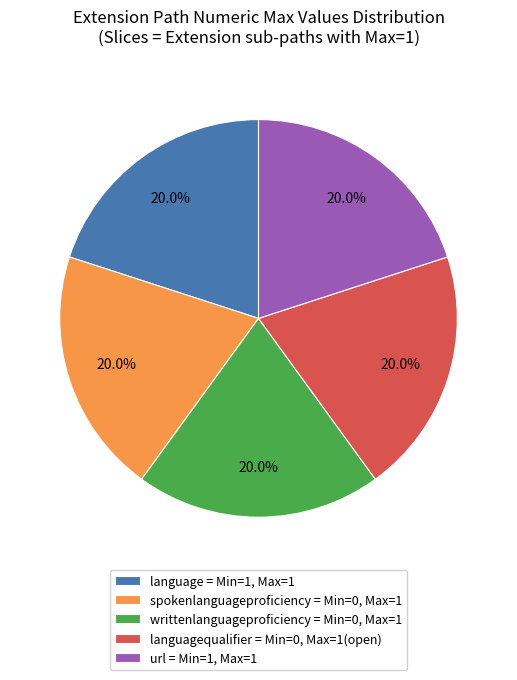

How many slices are in this pie chart?

5